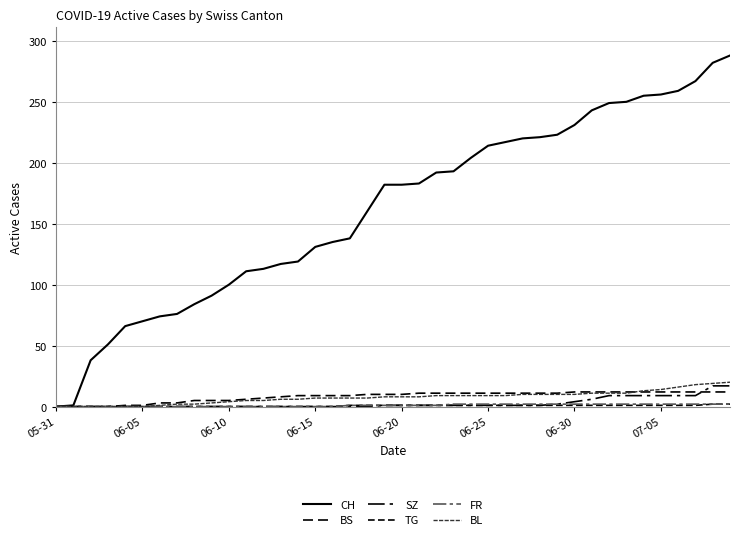

Where is FR nearest to the value 1?

17